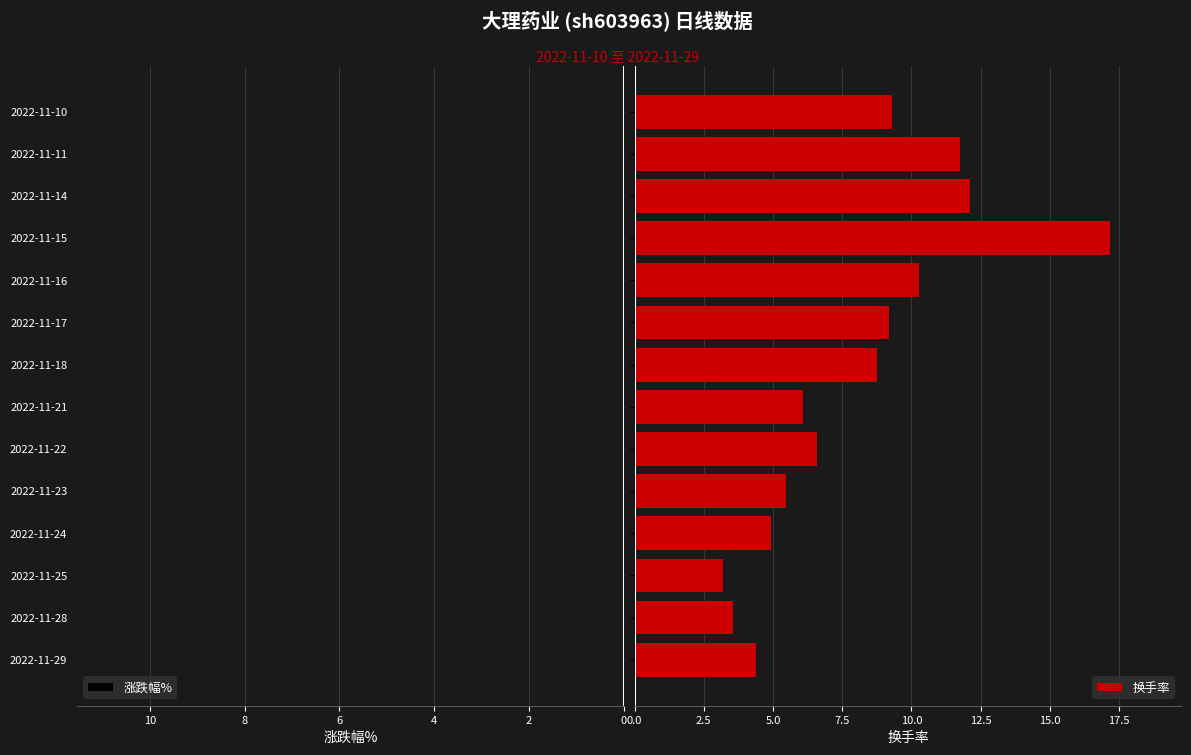

What is the value of the 涨跌幅% bar at the 2nd from the left?

-0.3